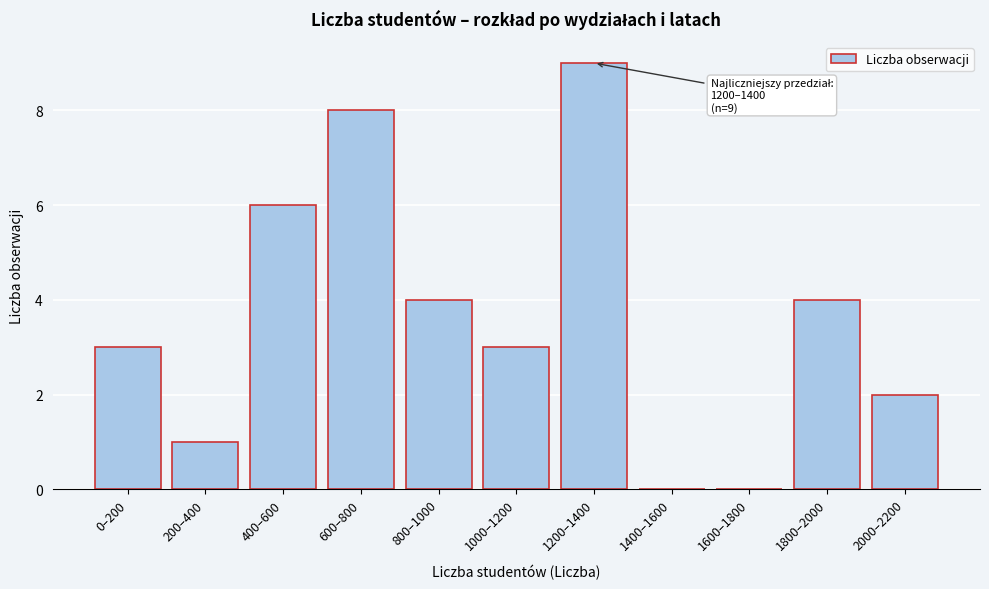

Reading left to right, transcribe all the data shown in this chart.

0–200=3	200–400=1	400–600=6	600–800=8	800–1000=4	1000–1200=3	1200–1400=9	1400–1600=0	1600–1800=0	1800–2000=4	2000–2200=2